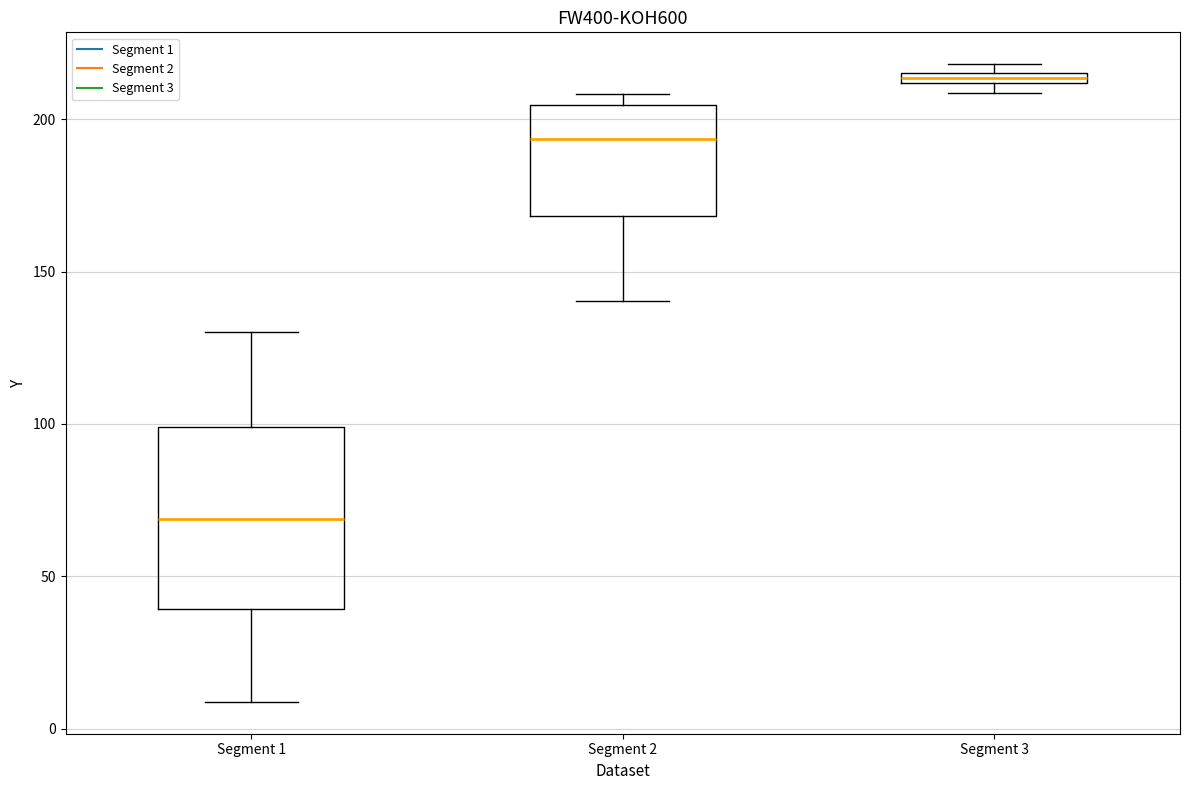

Comparing the boxes themselves (not the whiskers), which one is the tallest?

Segment 1